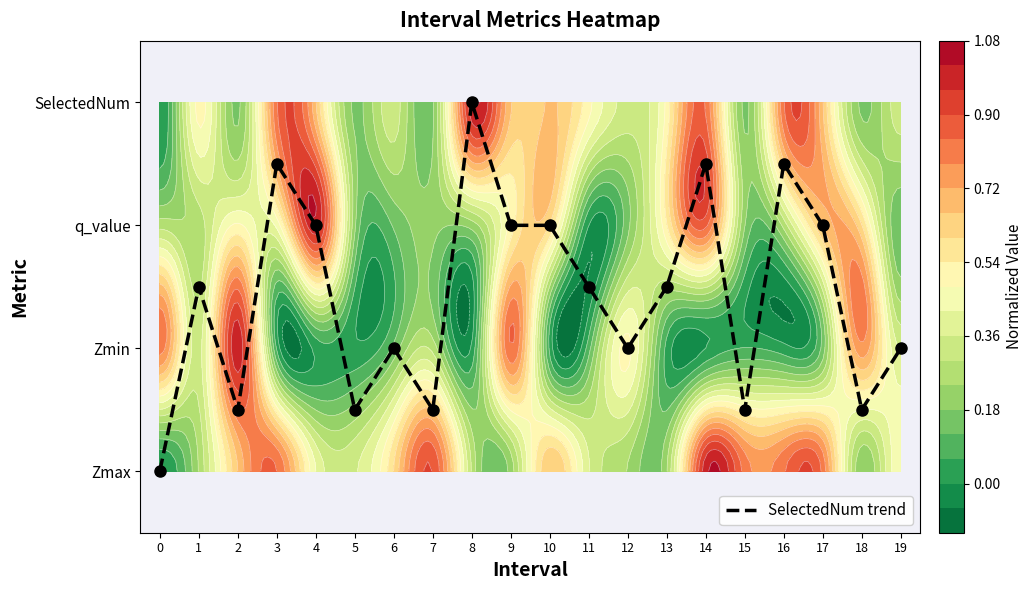

Where is the data nearest to the value 1?

6